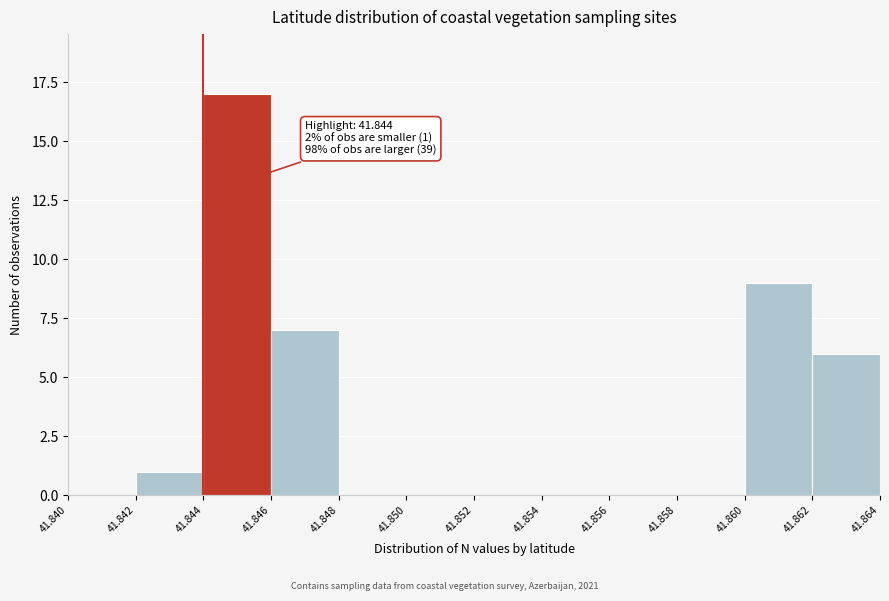

Over which range of the x-axis is the bar tallest?

41.844 to 41.846